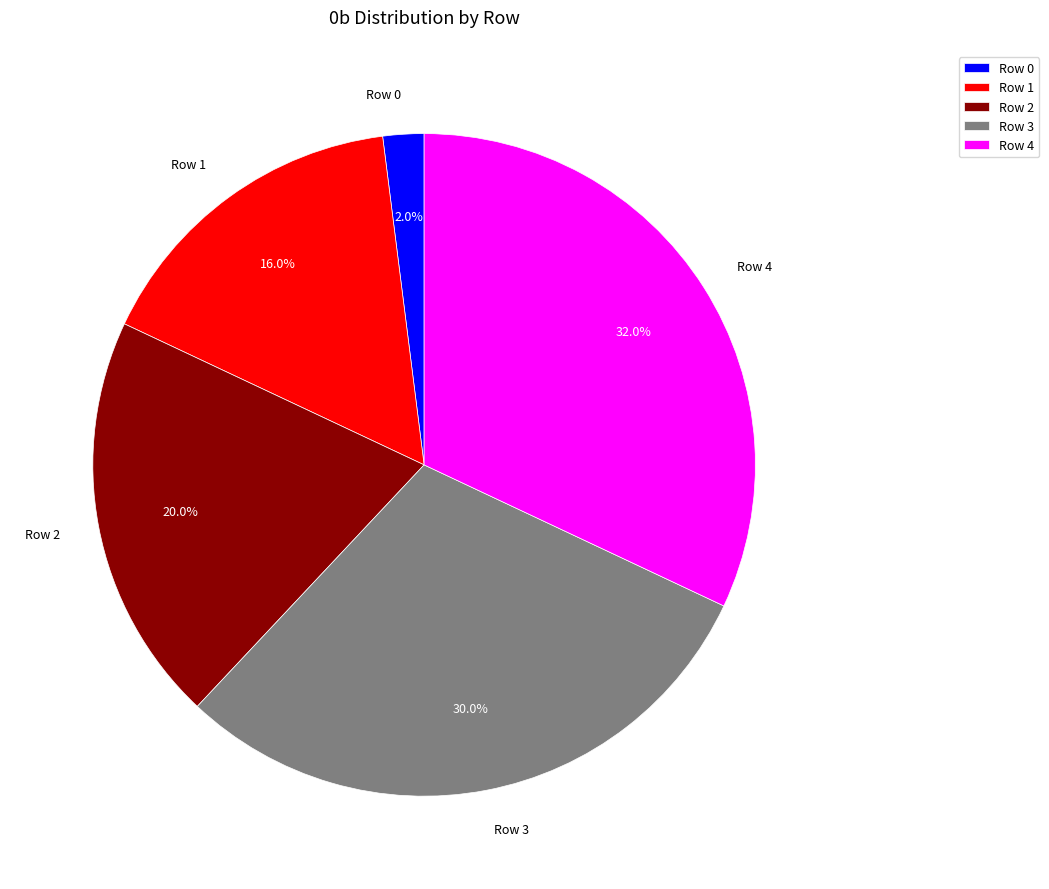

To the nearest percent, what percentage of the pie is Row 3?

30%